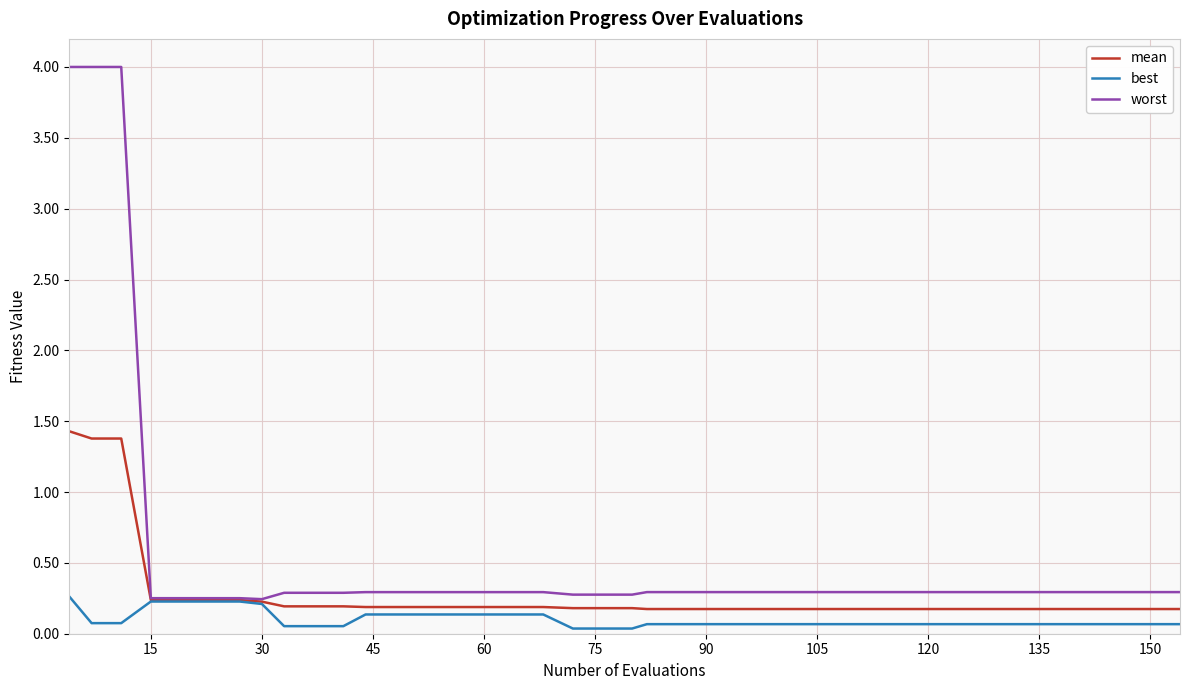

Which series has the largest range (max minus min)?

worst